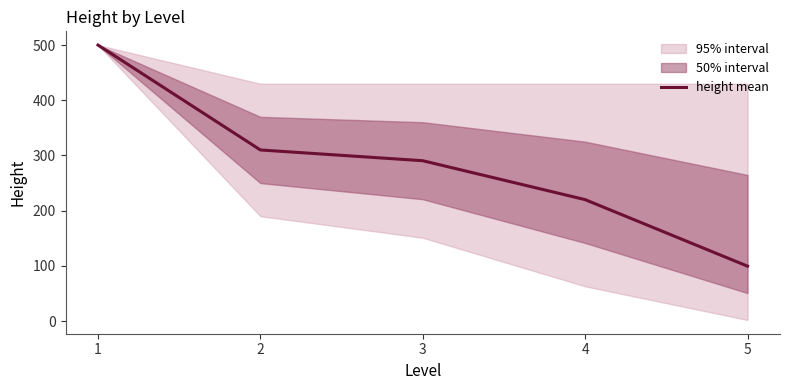

True or false: there are more than 0 points higher than both neighbors.

False